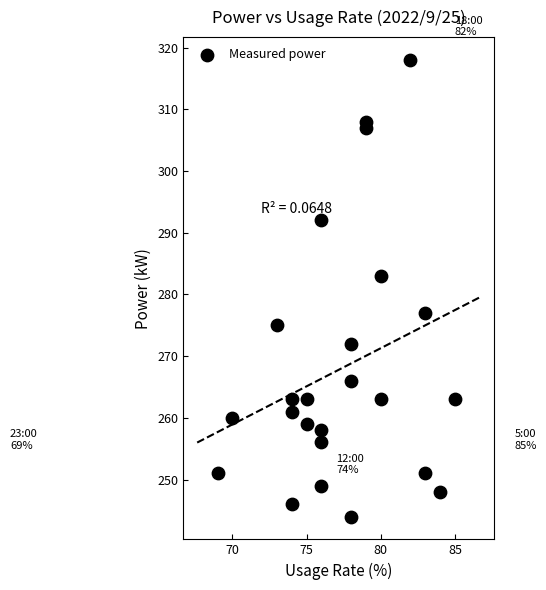

What Y value in the scatter plot is closest to 281?

283